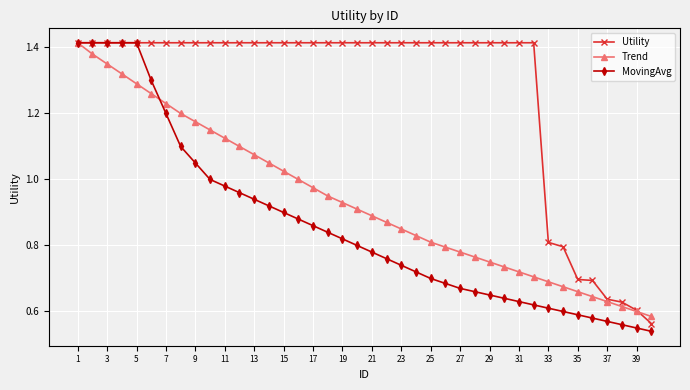

At how many categories does at least one series exceed 0?

40